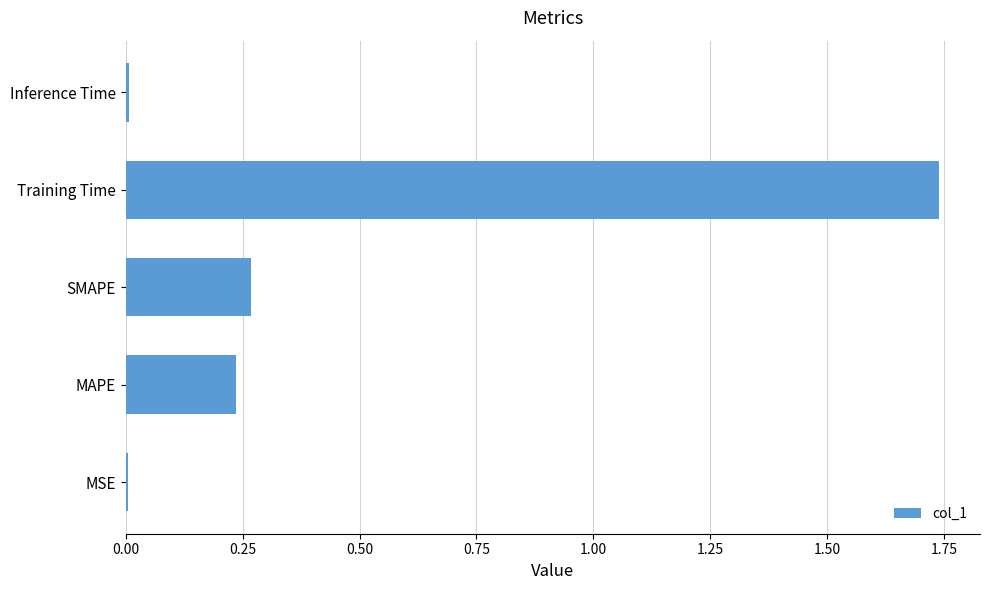

What is the change in value from MAPE to Training Time?

+1.5